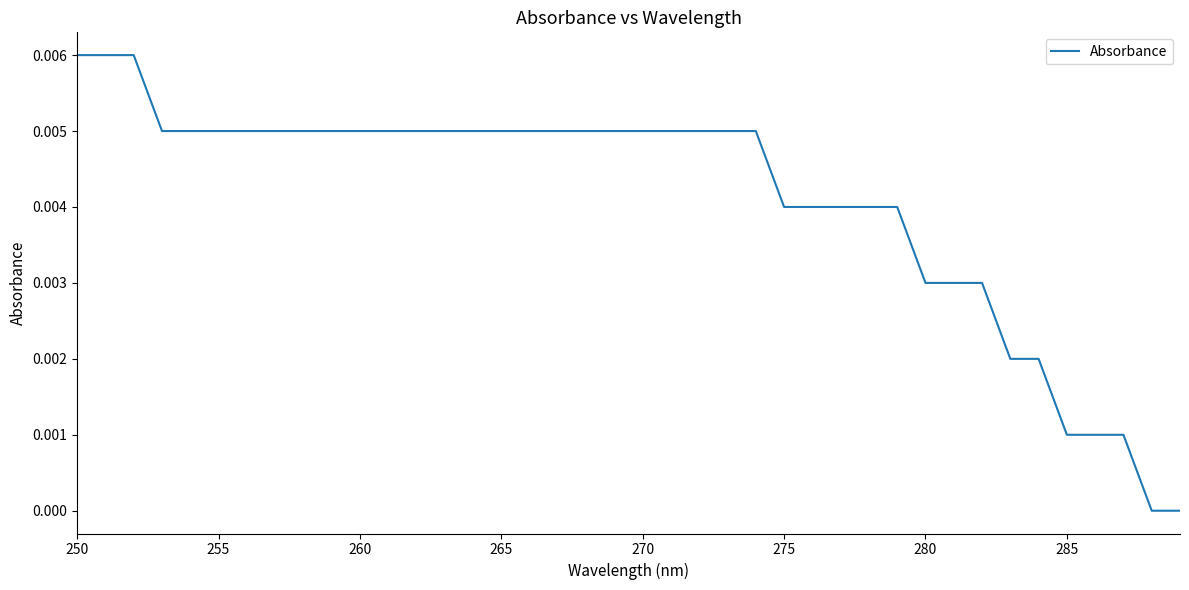

How many lines are shown in the chart?

1